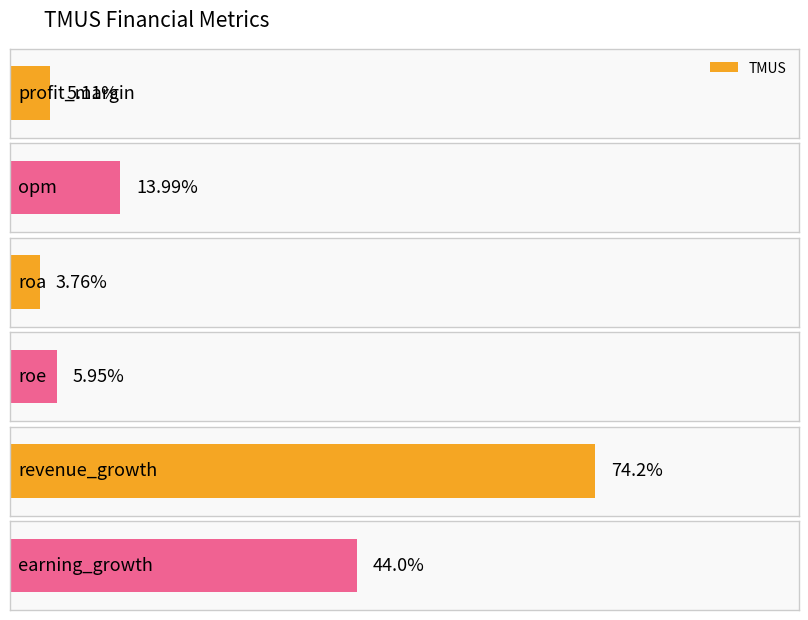

Reading left to right, what are all the values shown in this chart?

5.1	14.0	3.8	6.0	74.2	44.0